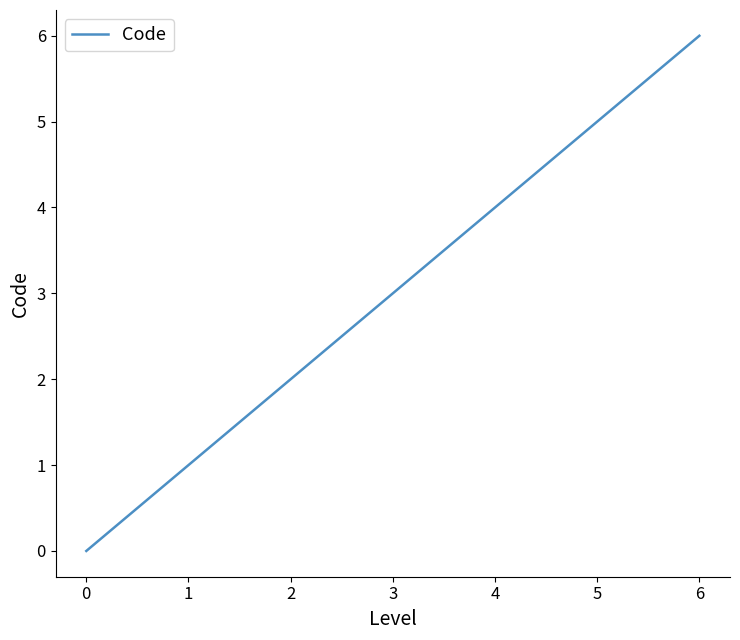

List the labels in order of value, smallest first.

0, 1, 2, 3, 4, 5, 6